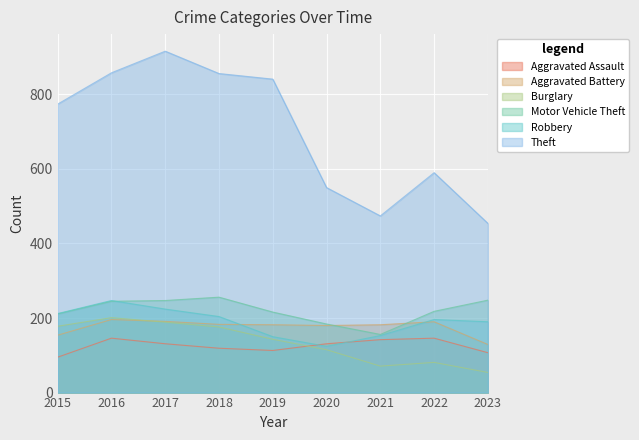

Which category has the highest value across all series?

2017